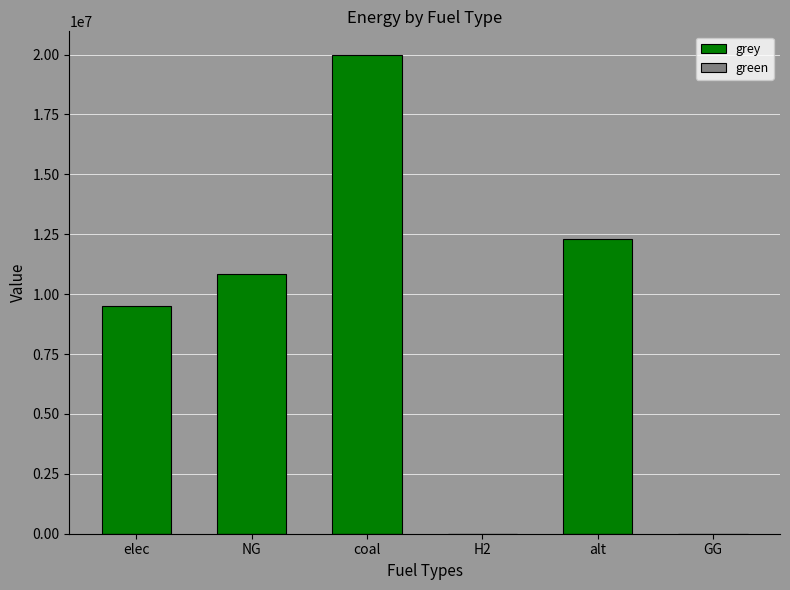

Is it true that the value at NG is 5878812.3?

False